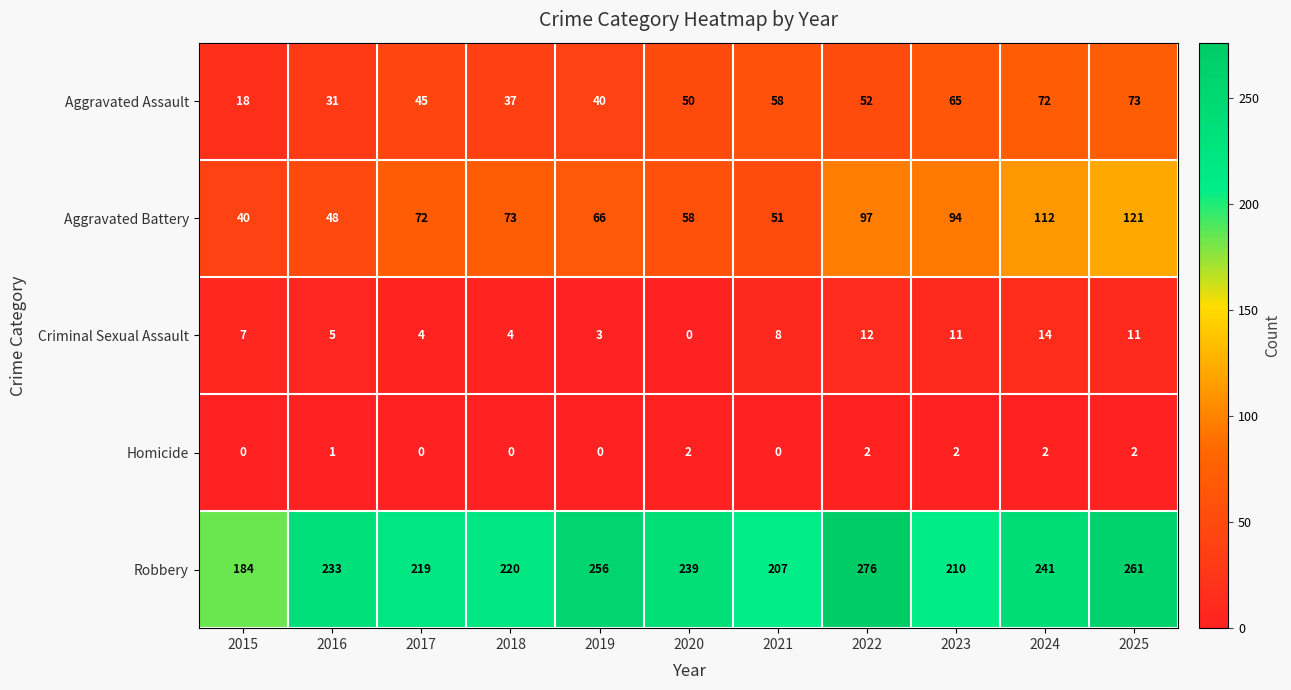

What is the spread (max minus min) of values at 2018?

220